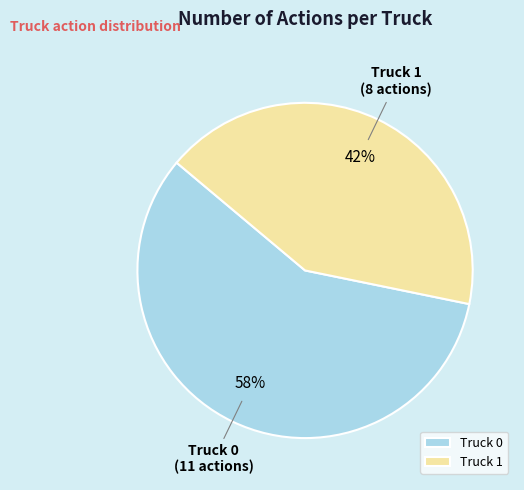

Between Truck 0 and Truck 1, which is larger?

Truck 0